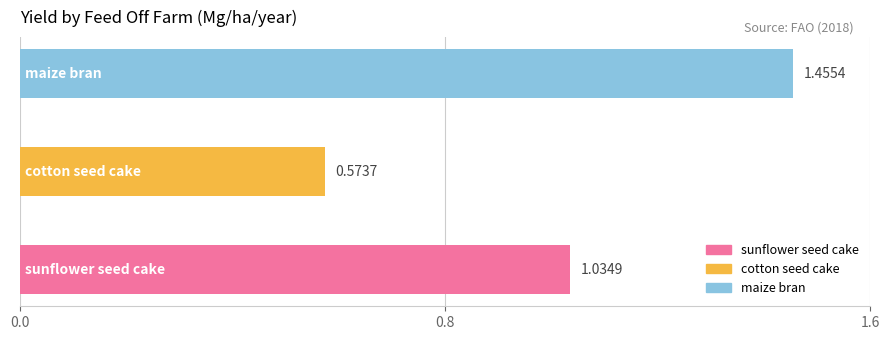

Rank the categories by value from highest to lowest.

maize_bran, sunflower_seed_cake, cotton_seed_cake